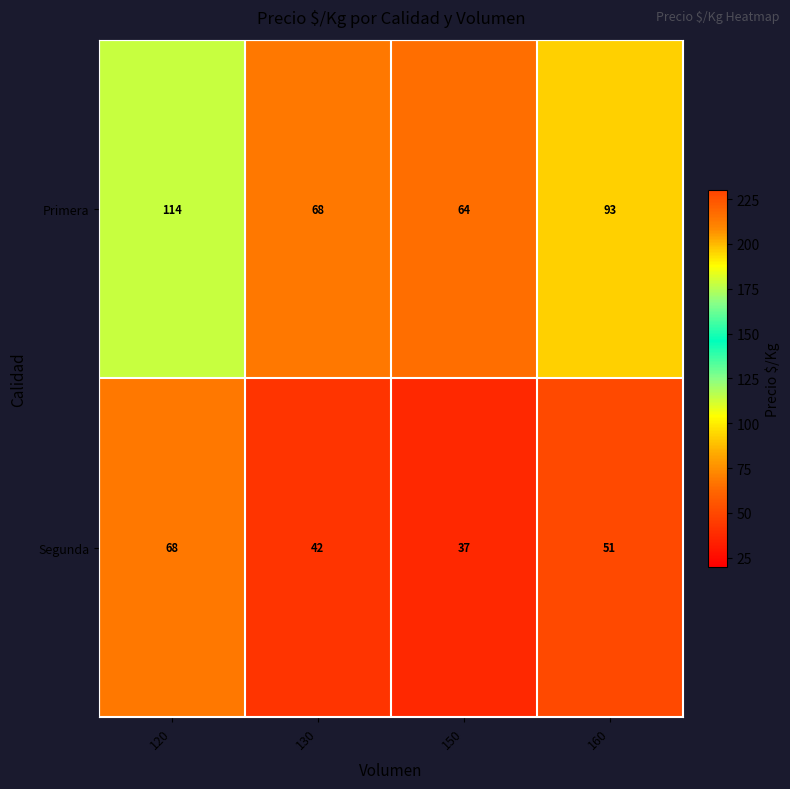

What is the difference between the highest and lowest values at 160?

42.3